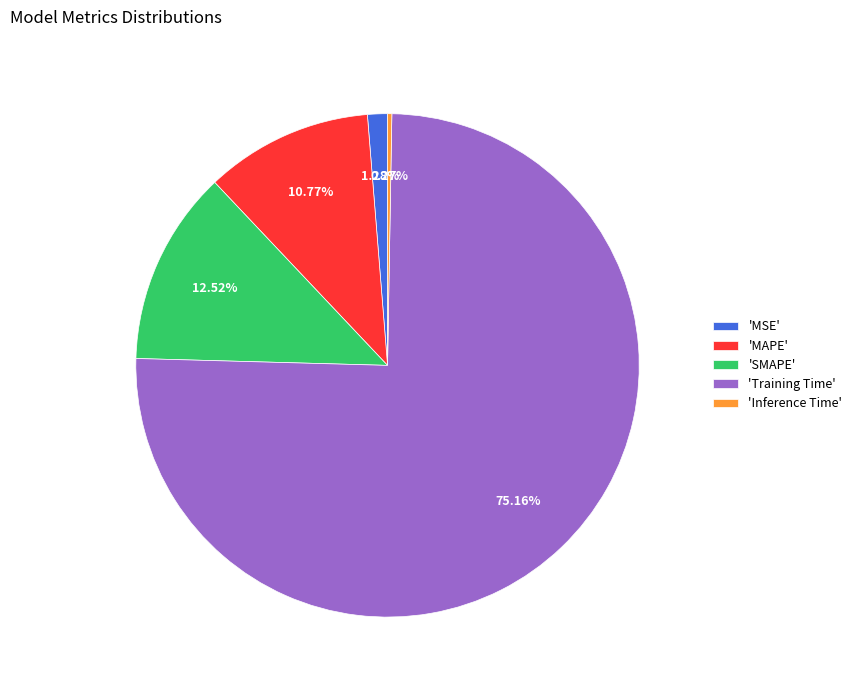

Does any single category account for the majority?

Yes